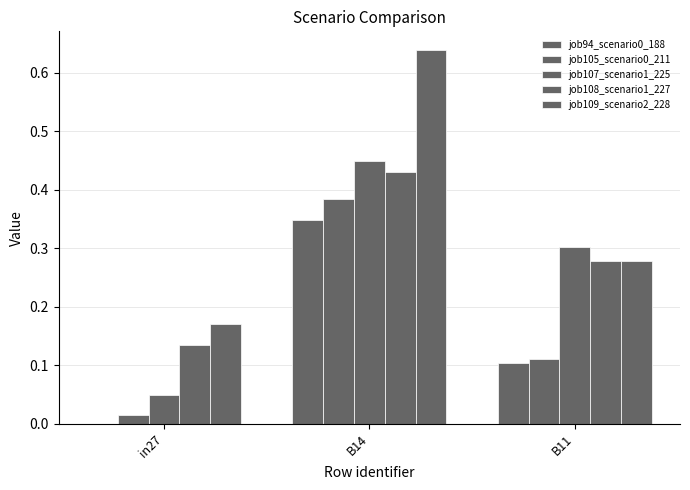

How many categories are shown in the chart?

3